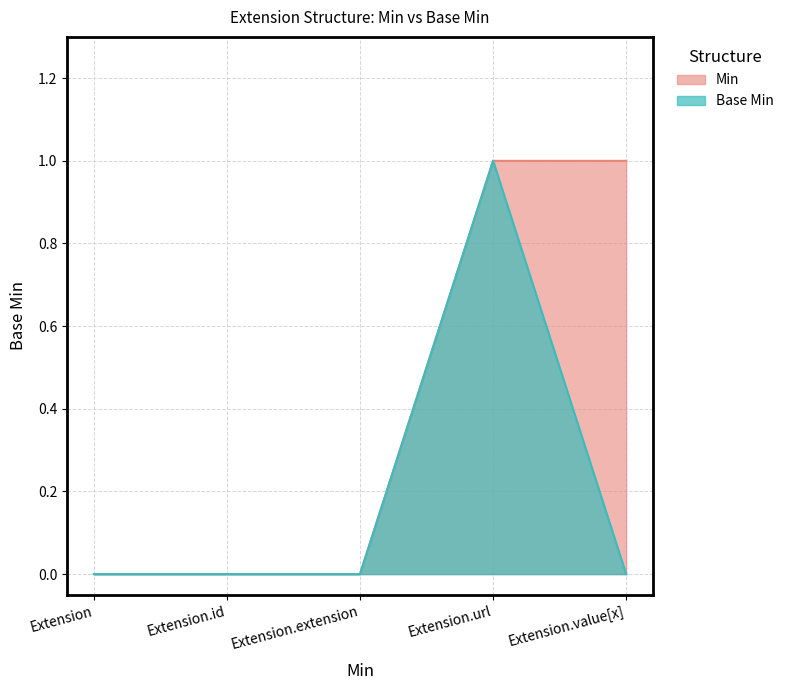

What are all the series names shown in the legend?

Min, Base Min